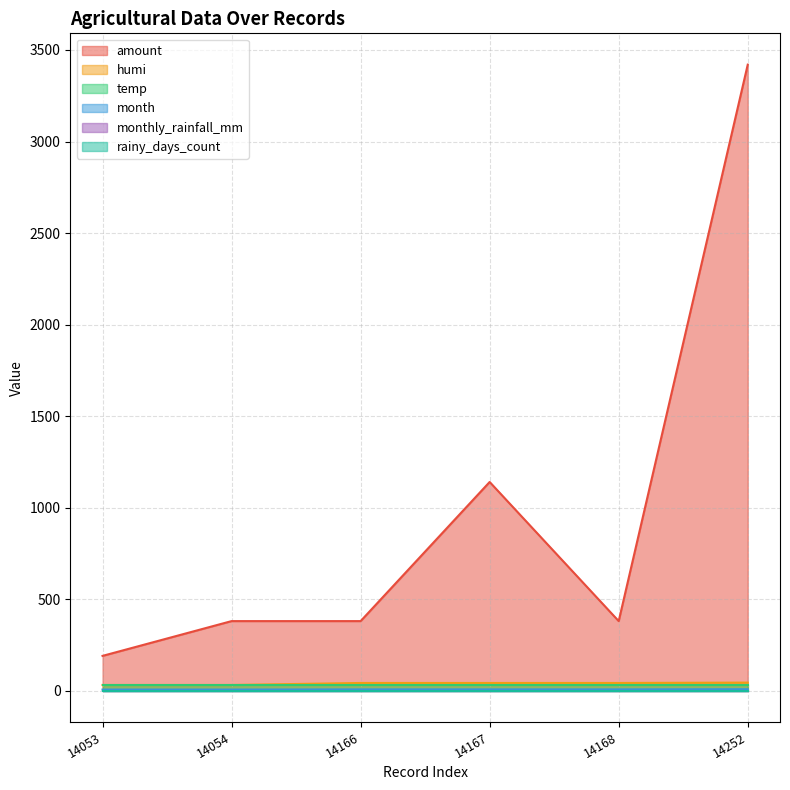

Is the value of month at 14053 greater than the value of humi at 14167?

No